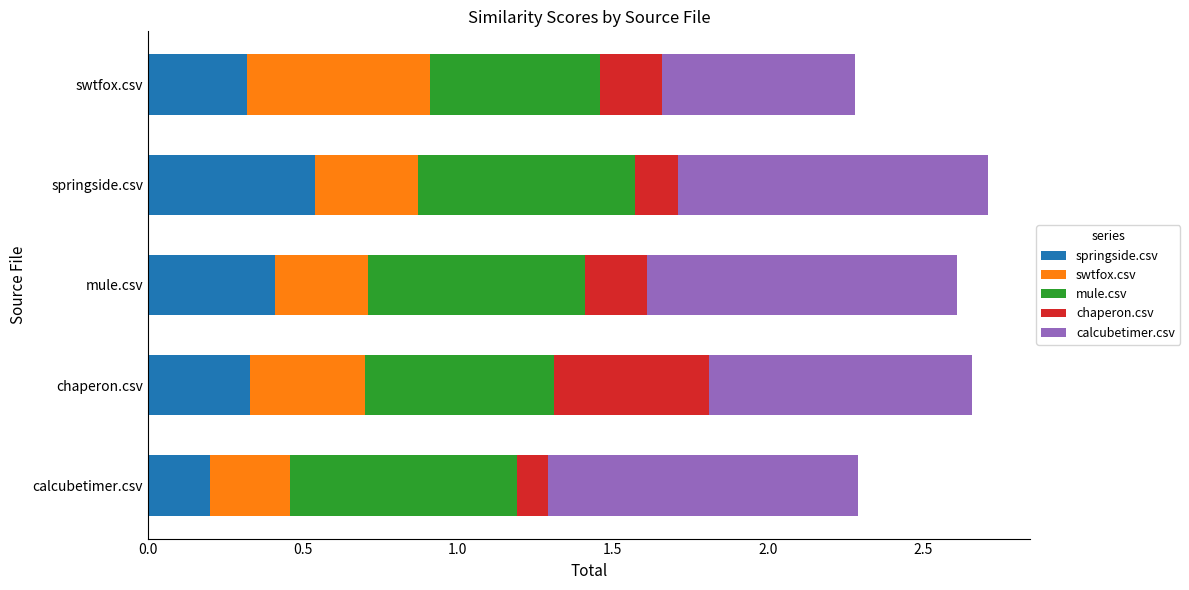

What is the total value across all series at springside.csv?

2.7